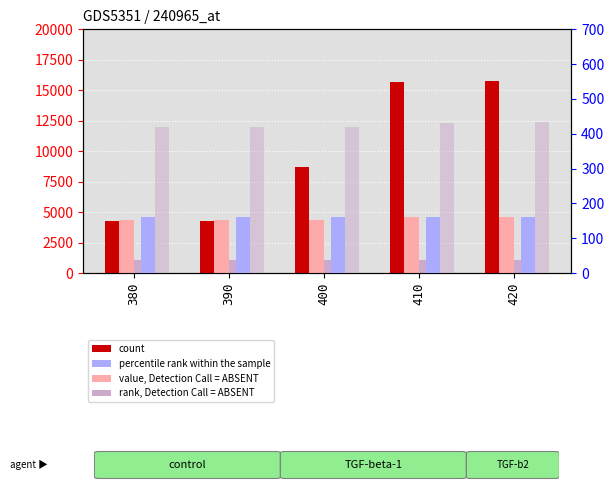

What is the difference between the highest and lowest values at 390?

4185.1